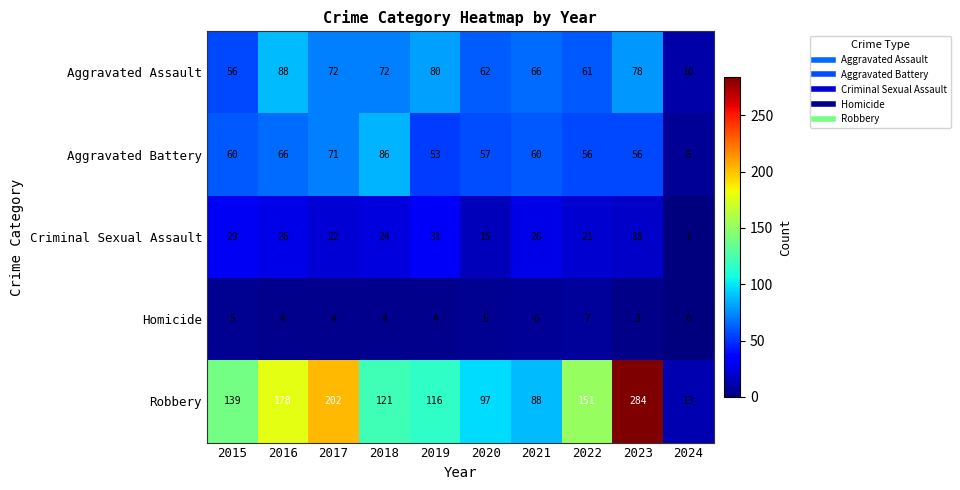

Which series changed the most between 2017 and 2024?

Robbery